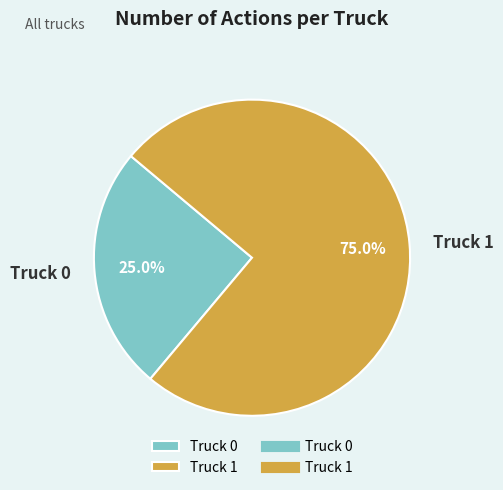

To the nearest percent, what percentage of the pie is Truck 0?

25%